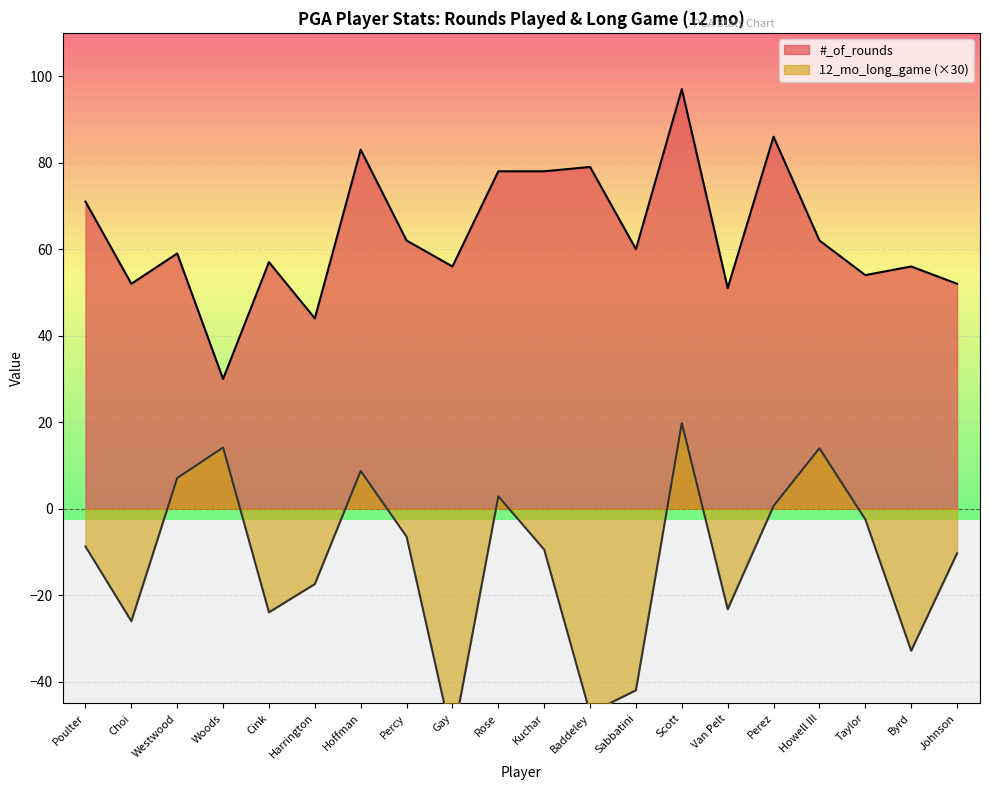

True or false: 12_mo_long_game and #_of_rounds intersect in this chart.

False